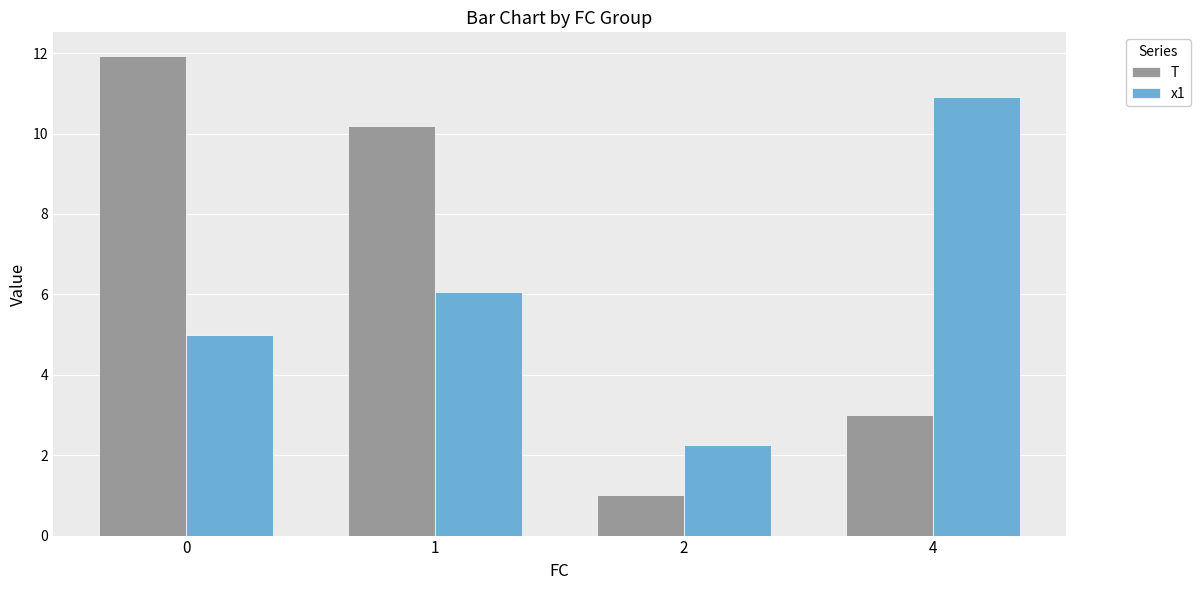

Rank the categories by x1 value from highest to lowest.

4, 1, 0, 2